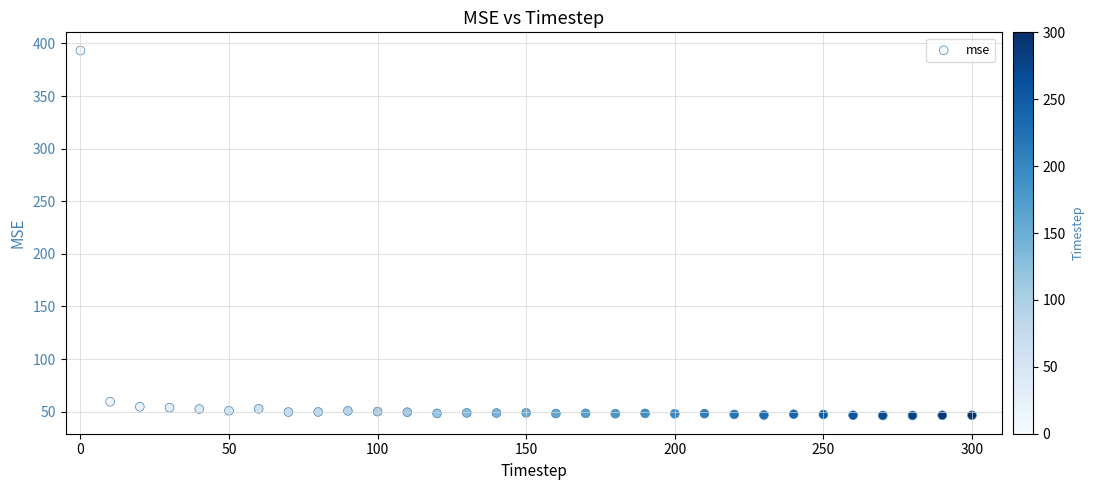

What Y value in the scatter plot is closest to 219?

59.5